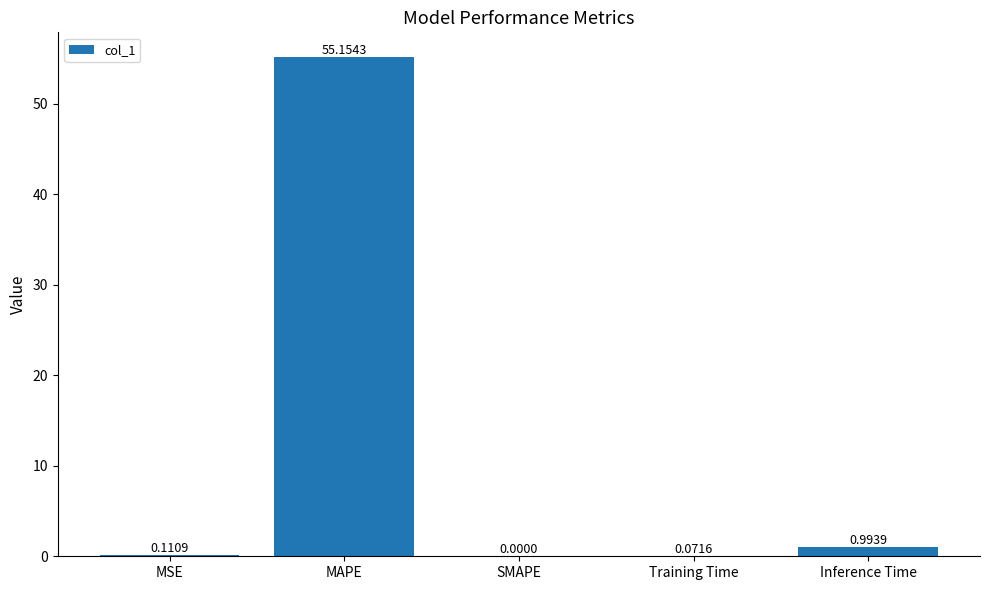

At which category does the chart reach its peak across all series?

MAPE